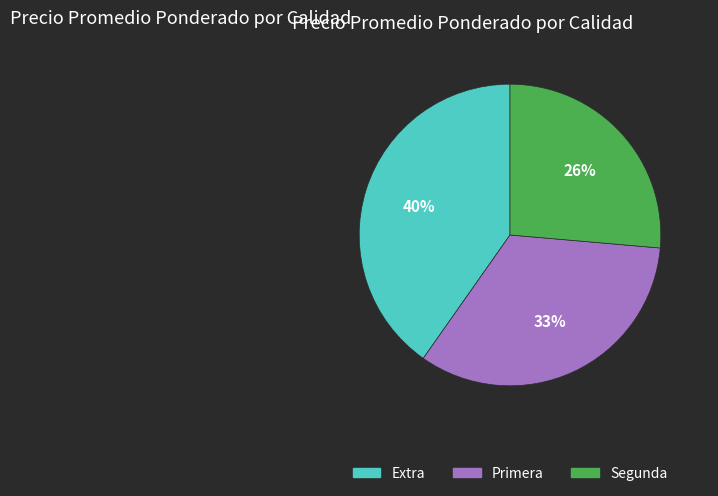

Between Extra and Segunda, which is larger?

Extra